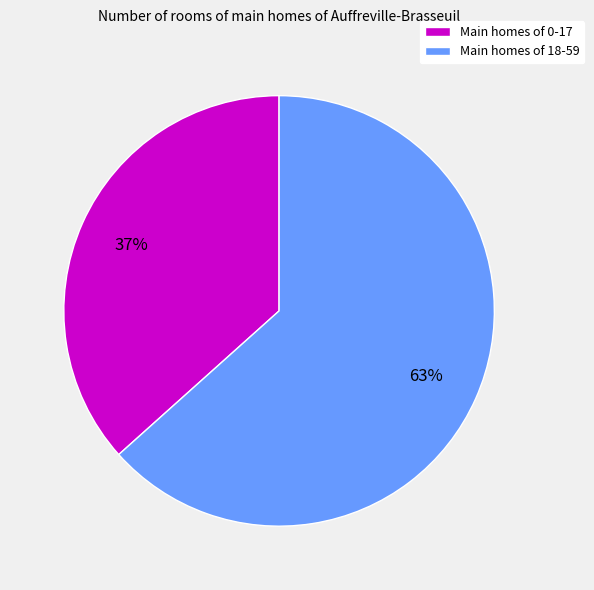

Which slice is the largest?

Main homes of 18-59